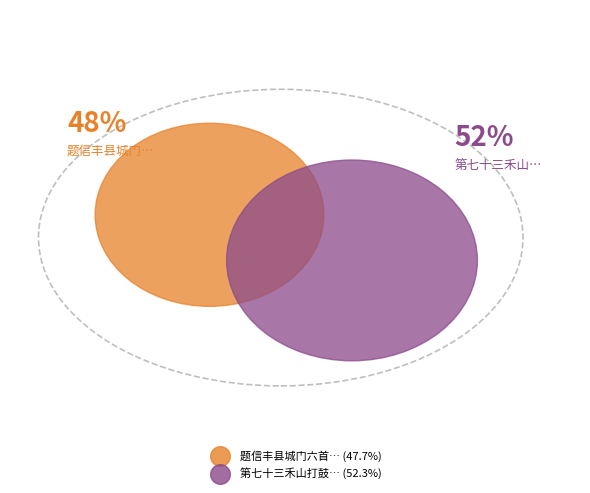

Is there any slice that represents more than half of the pie?

Yes